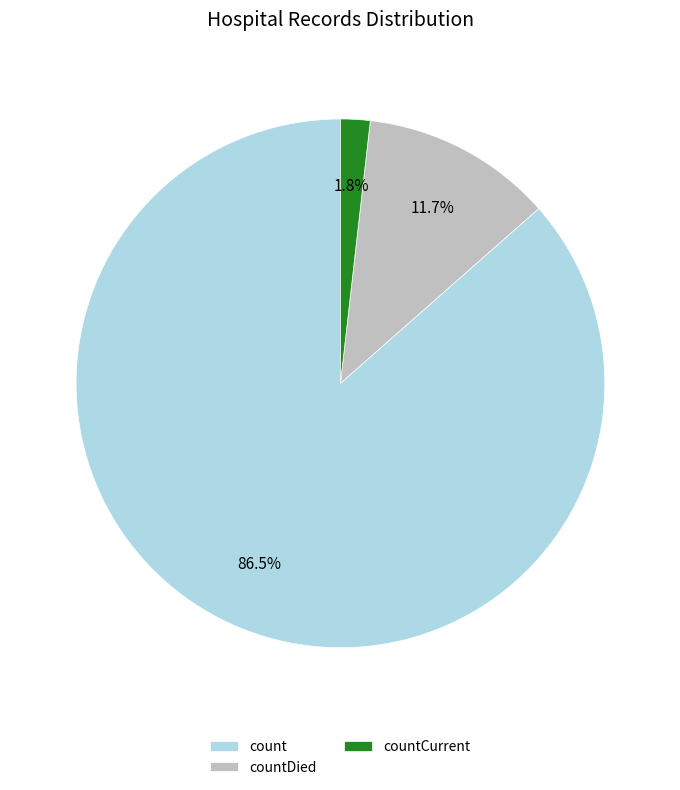

True or false: count accounts for 94% of the total.

False